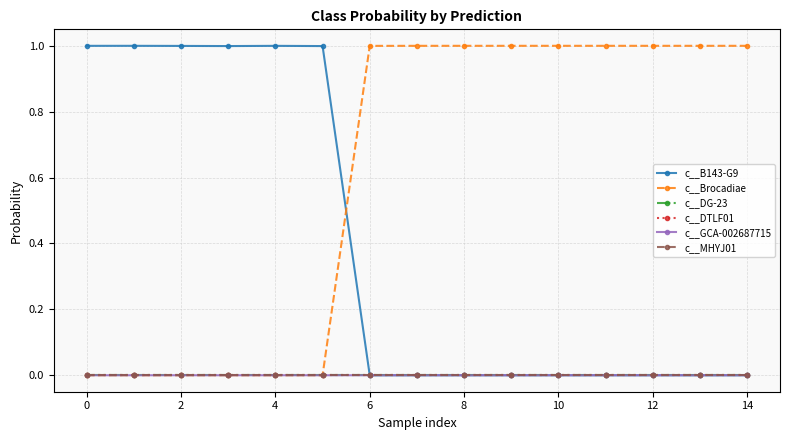

Is this an area chart (filled region under the line)?

No